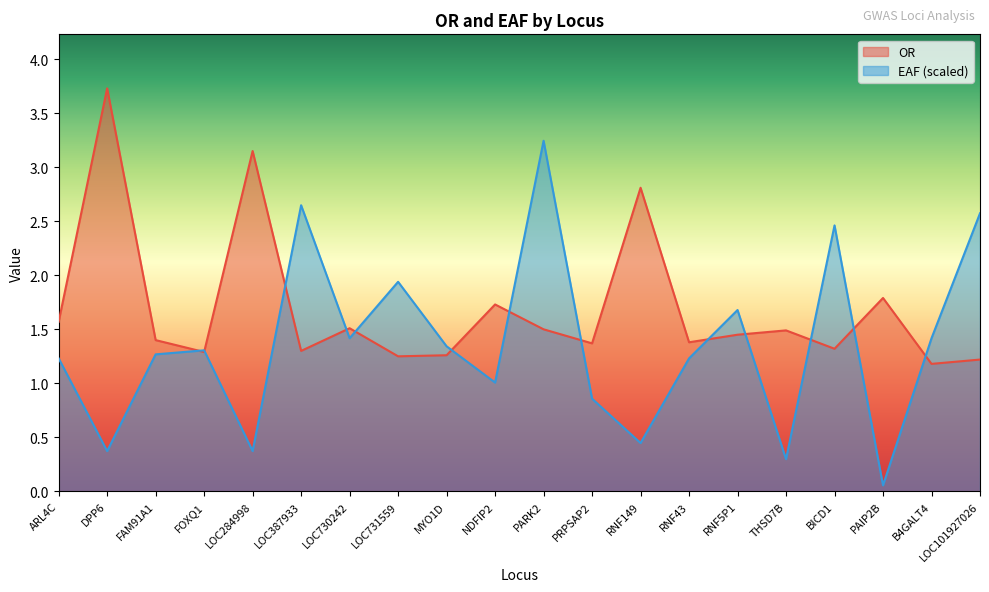

Reading left to right, extract all data points from this chart.

OR: 1.6	3.7	1.4	1.3	3.1	1.3	1.5	1.2	1.3	1.7	1.5	1.4	2.8	1.4	1.4	1.5	1.3	1.8	1.2	1.2
EAF: 1.2	0.4	1.3	1.3	0.4	2.6	1.4	1.9	1.3	1.0	3.2	0.9	0.4	1.2	1.7	0.3	2.5	0.1	1.4	2.6